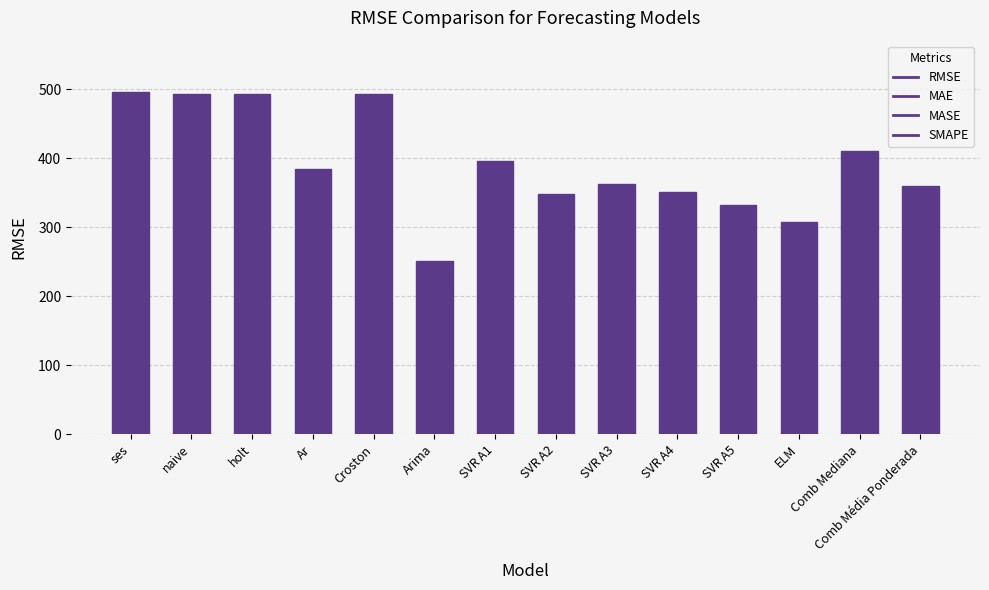

Between Arima and Ar, which is larger?

Ar